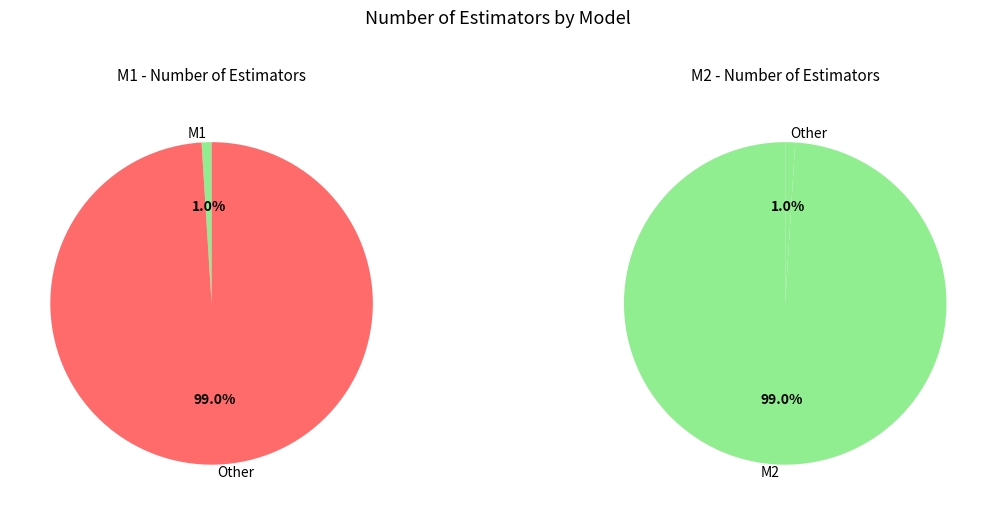

What percentage is NOT represented by M1?

99.0%